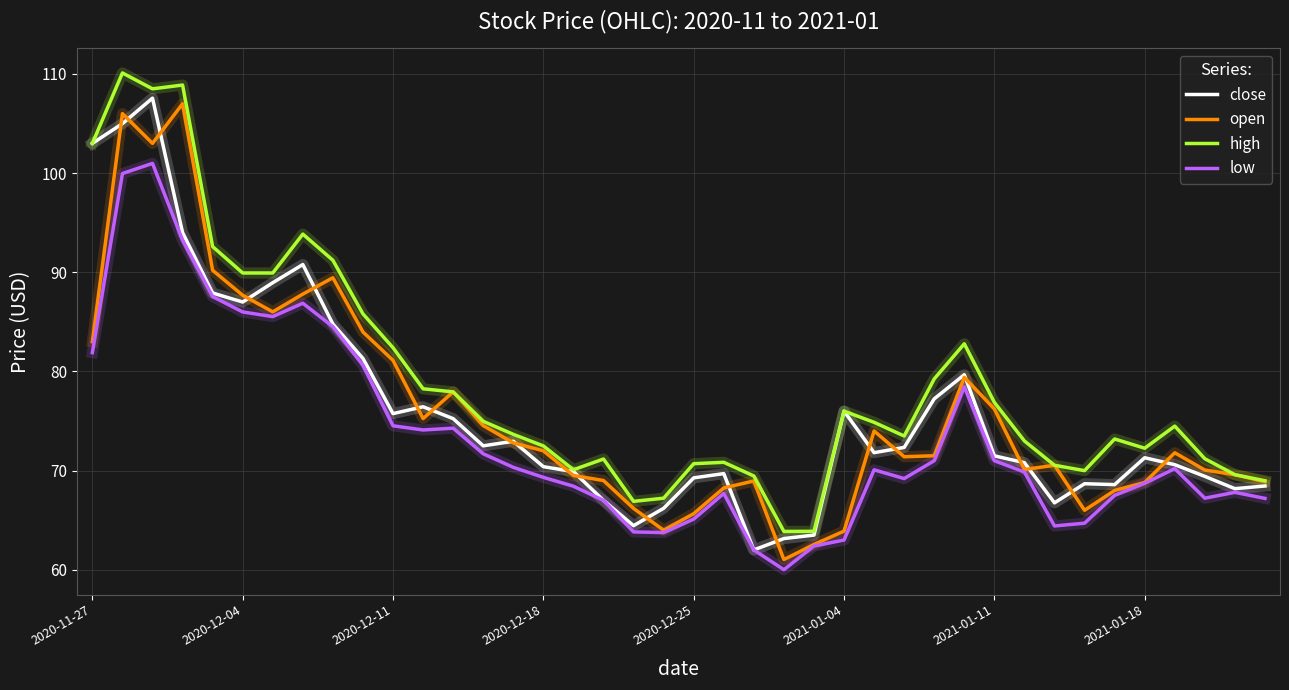

True or false: low and high intersect in this chart.

False